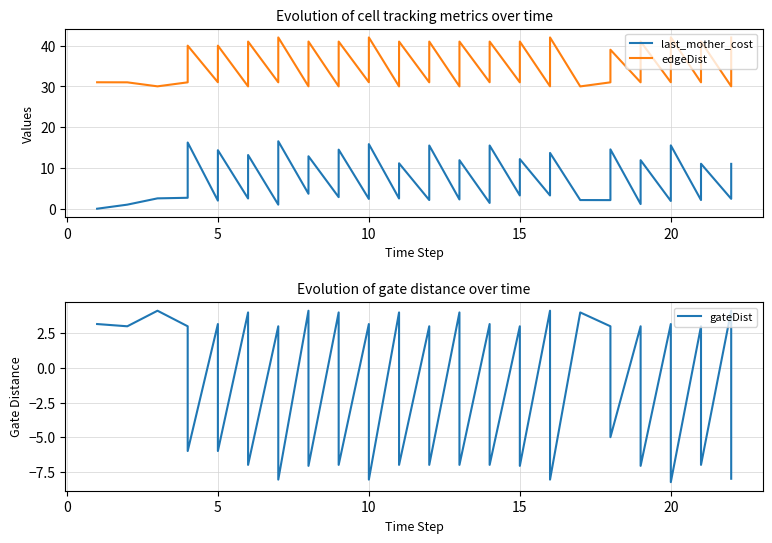

Is it true that last_mother_cost equals 0.3 at 9?

False